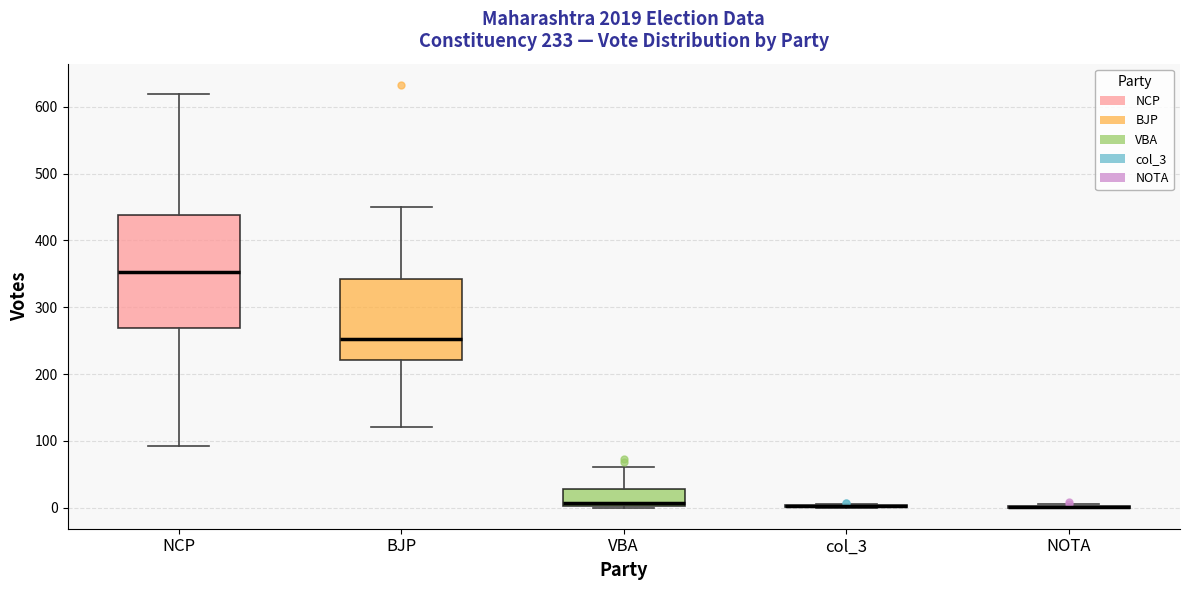

Comparing the boxes themselves (not the whiskers), which one is the tallest?

NCP